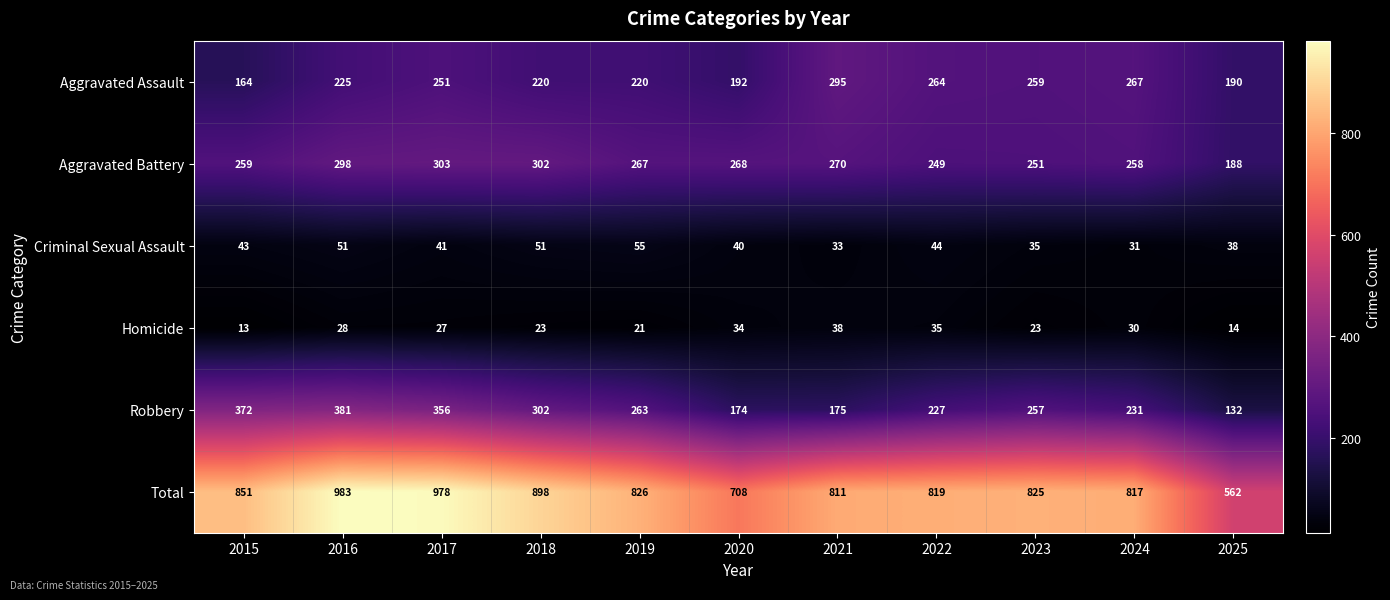

At how many categories does at least one series exceed 519?

11